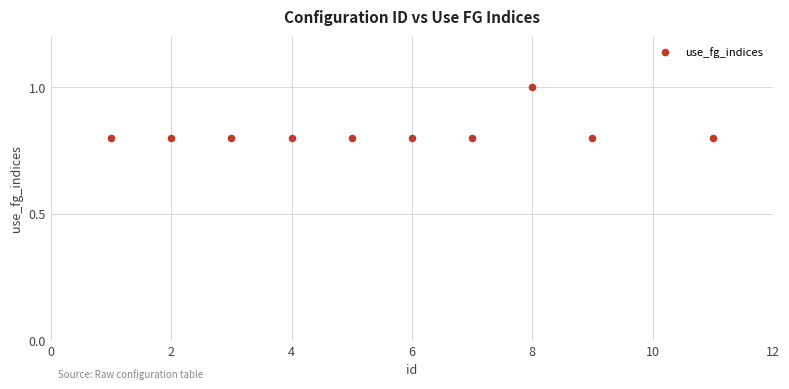

What is the average X value?

5.6